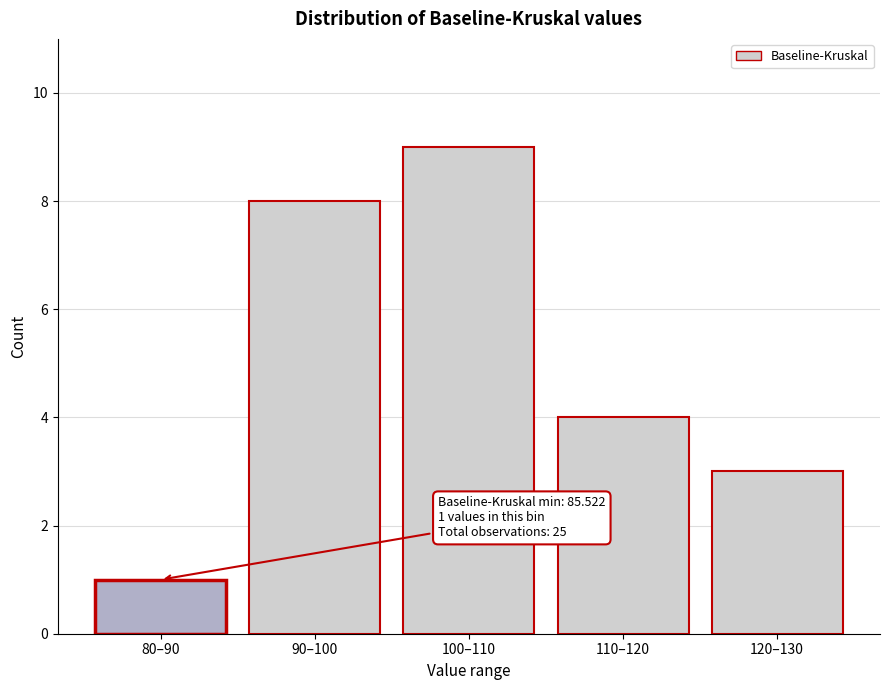

Reading left to right, what are all the values shown in this chart?

80–90=1	90–100=8	100–110=9	110–120=4	120–130=3